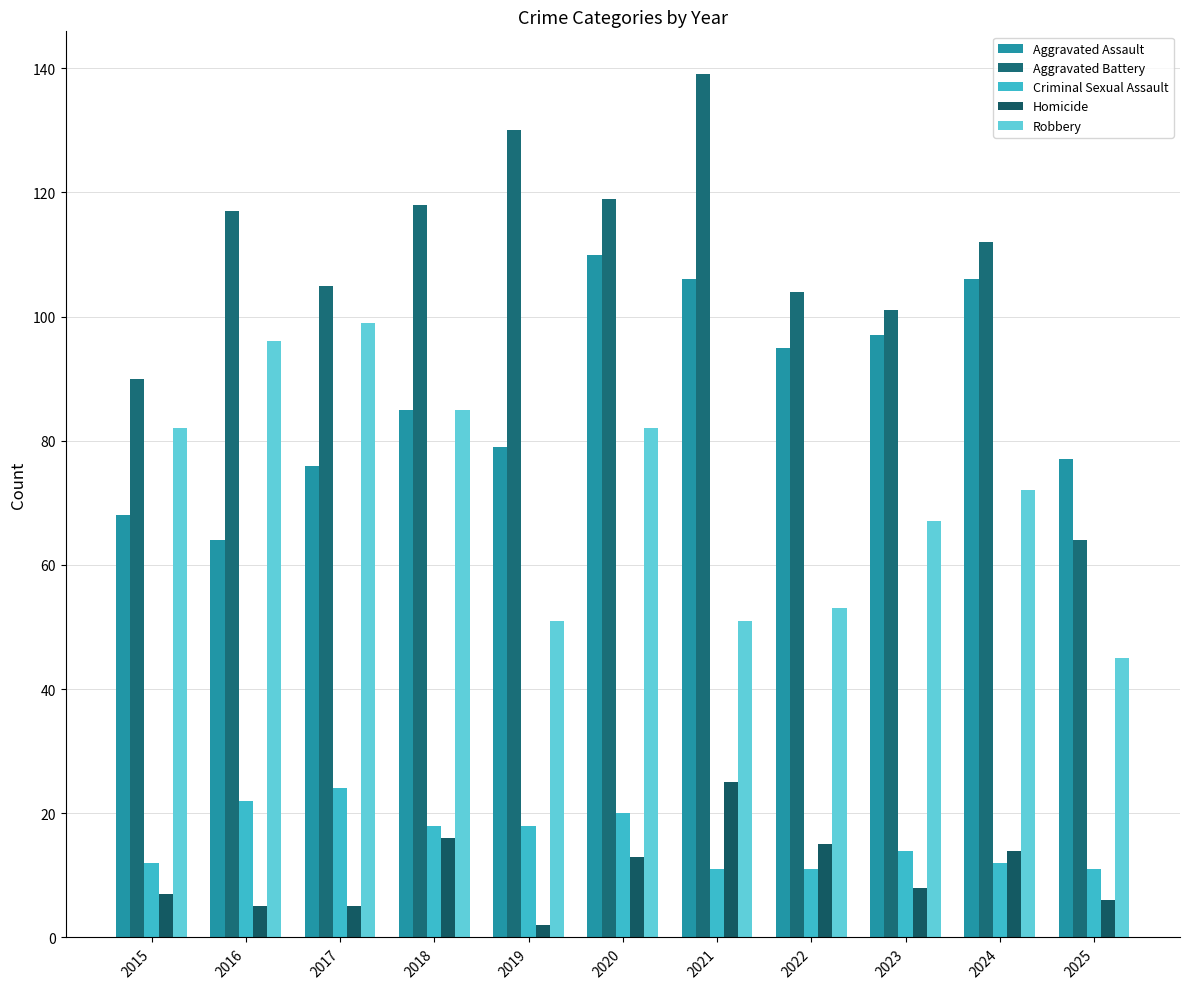

Reading left to right, extract all data points from this chart.

Aggravated Assault: 68	64	76	85	79	110	106	95	97	106	77
Aggravated Battery: 90	117	105	118	130	119	139	104	101	112	64
Criminal Sexual Assault: 12	22	24	18	18	20	11	11	14	12	11
Homicide: 7	5	5	16	2	13	25	15	8	14	6
Robbery: 82	96	99	85	51	82	51	53	67	72	45